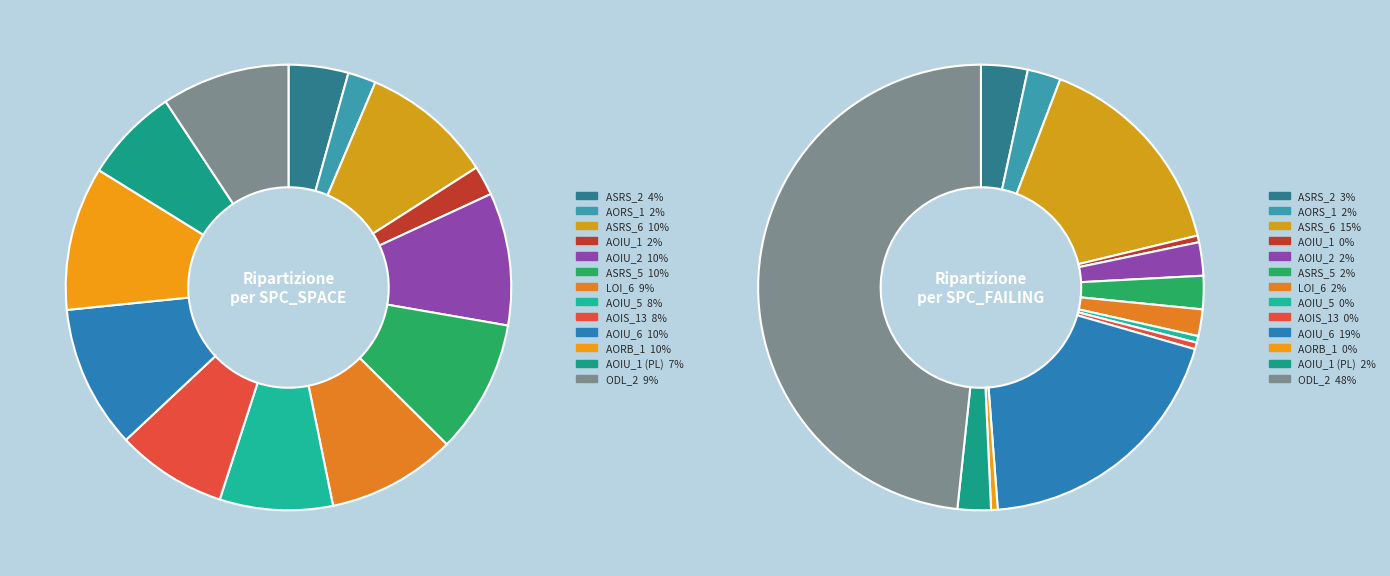

To the nearest percent, what is the difference between the largest and smallest slice percentages?

8%